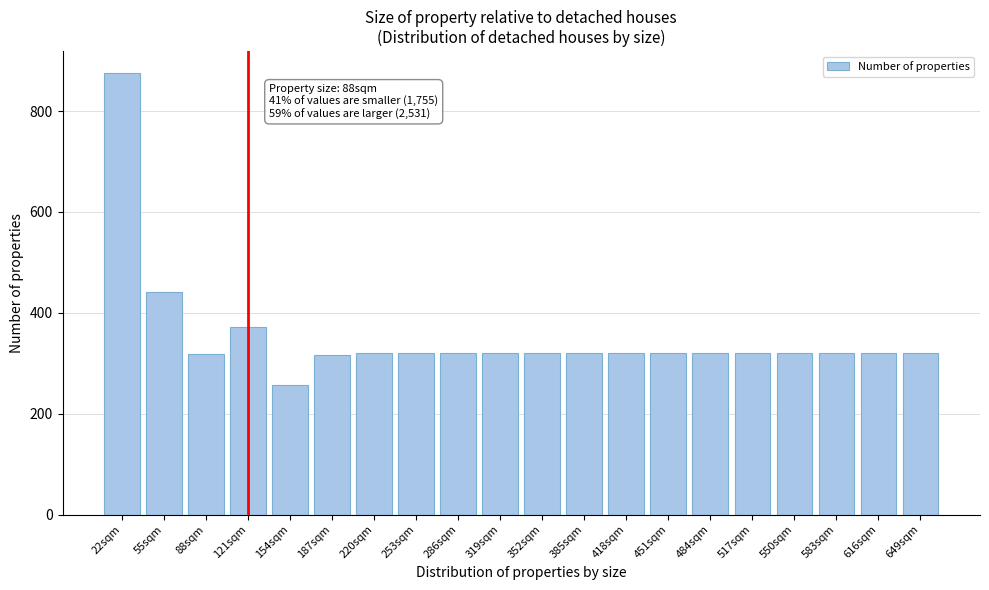

What is the sum of the values at 649sqm and 385sqm?

640